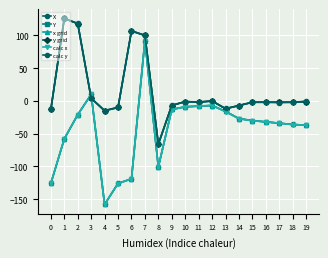

What is the minimum value shown in the chart?

-158.2